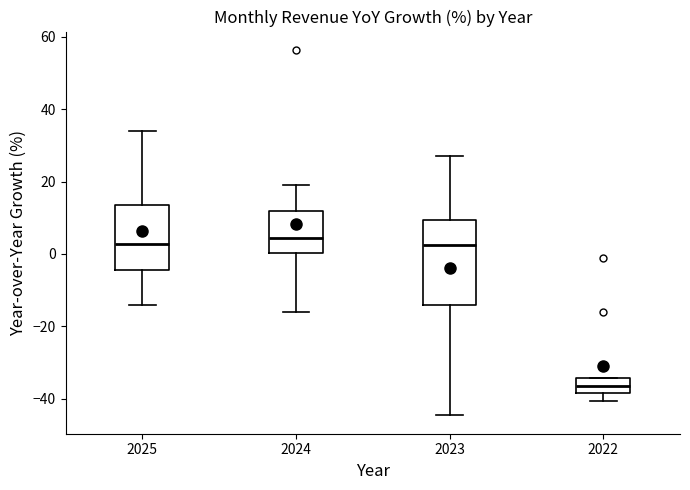

Where does the median line of the box at x = 2022 sit on the y-axis? The values are not printed on the chart, so give them approximately, as read against the axis.

-36